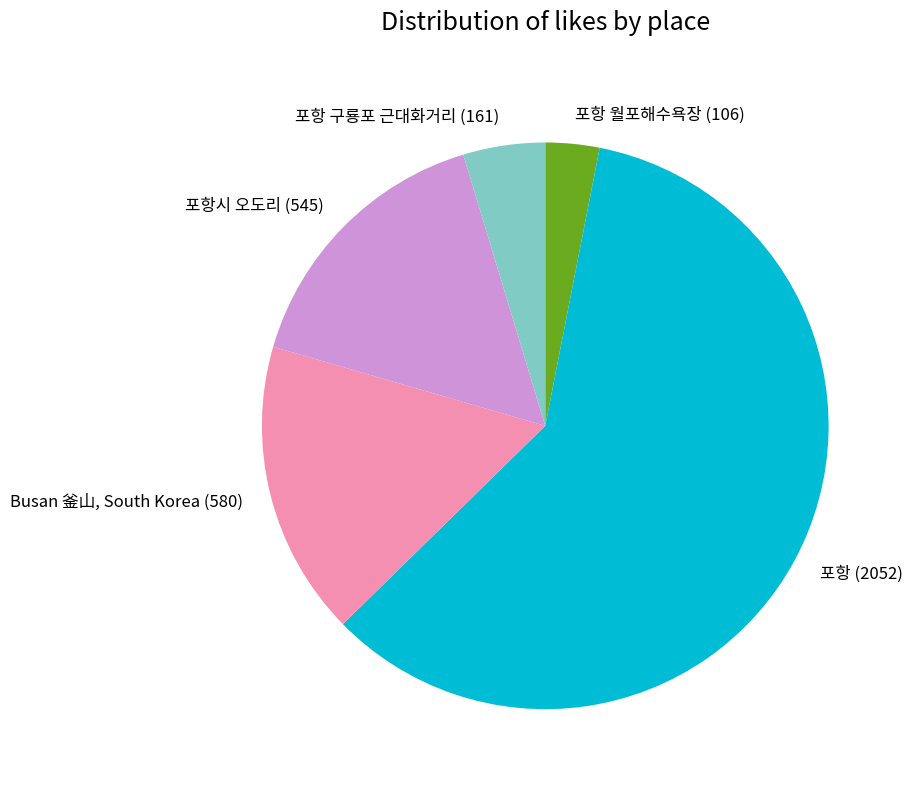

Do 포항 구룡포 근대화거리 (161) and Busan 釜山, South Korea (580) together represent more than half of the pie?

No